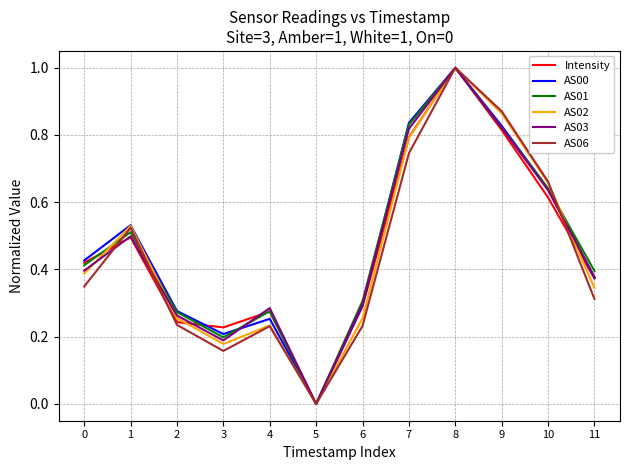

Between 9 and 11, which series saw the biggest shift?

AS06